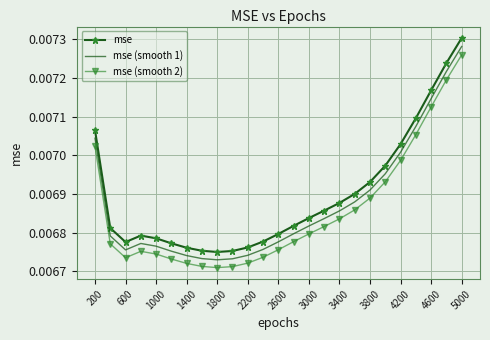

What are all the series names shown in the legend?

mse, mse (smooth 1), mse (smooth 2)